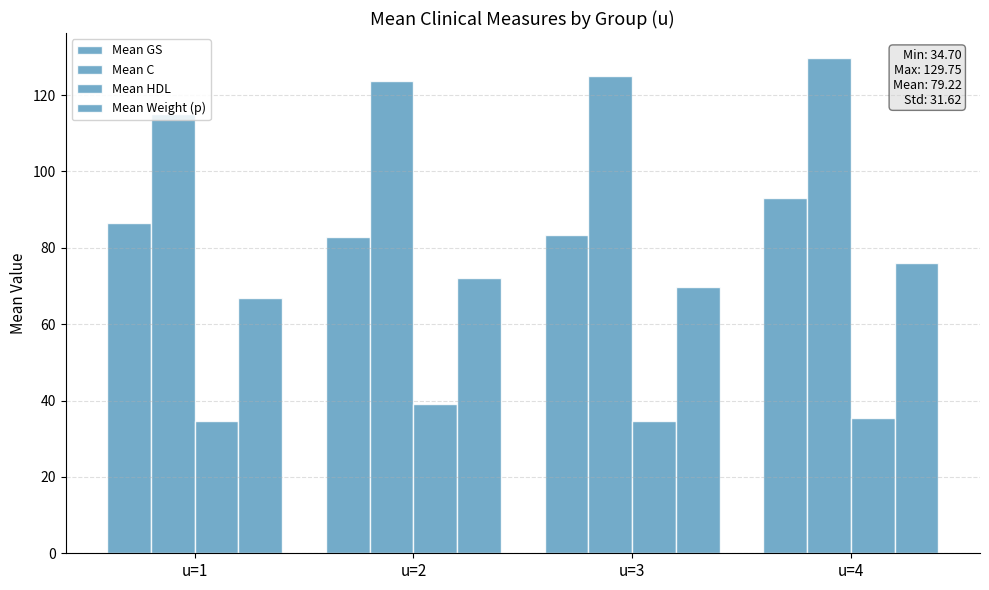

How many bars are there in total?

16